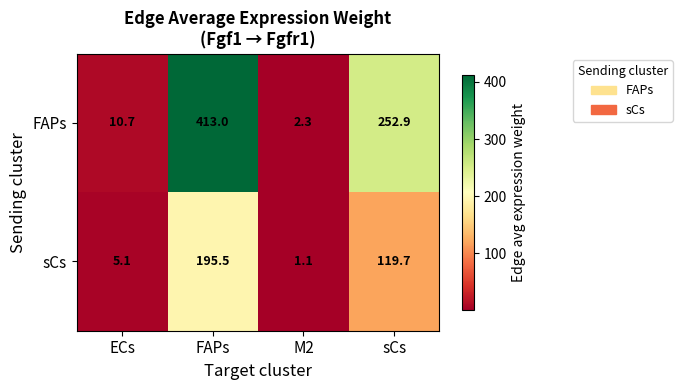

What is the sum of the sCs values at ECs and sCs?

124.8